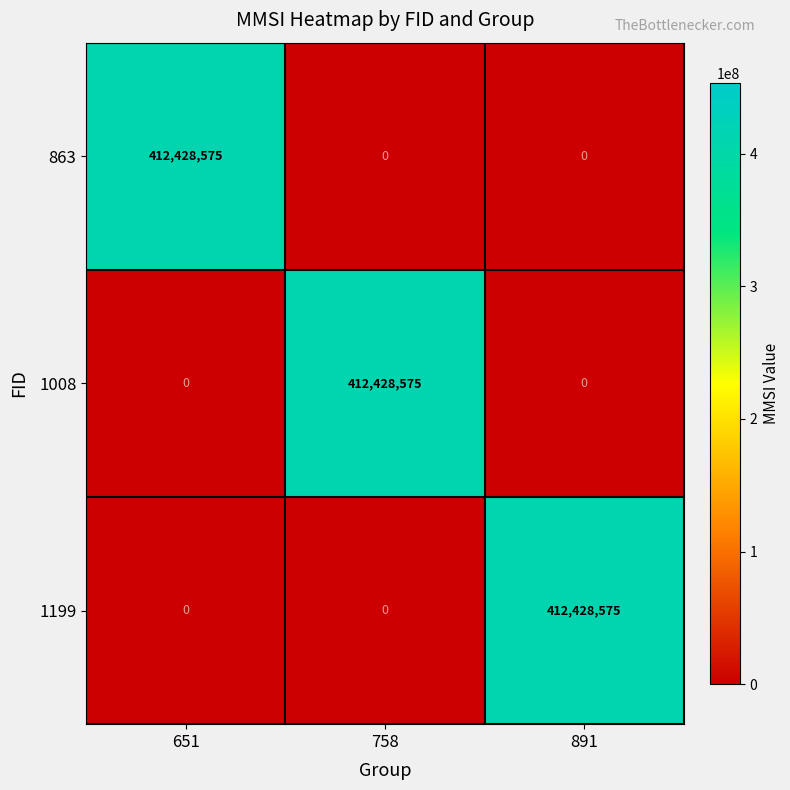

What is the average value of the 863 series?

137476192